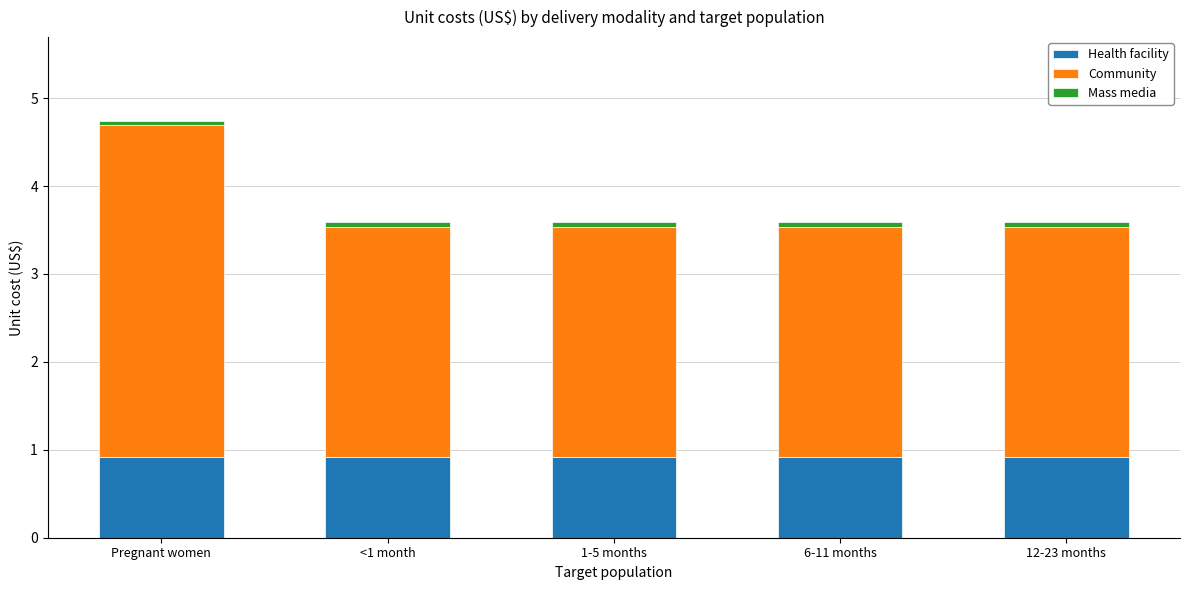

At which category is the sum across all series the highest?

Pregnant women